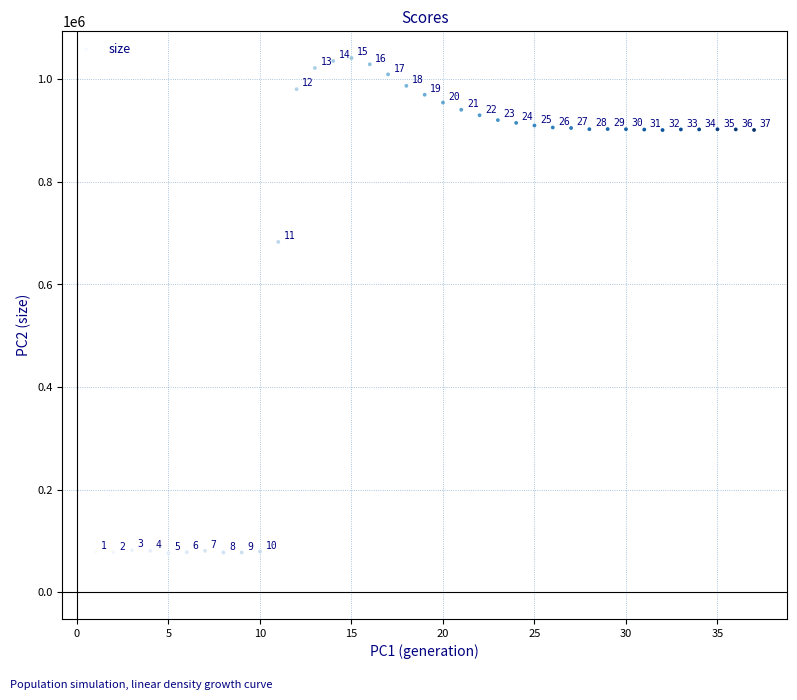

What Y value in the scatter plot is closest to 558817?

682965